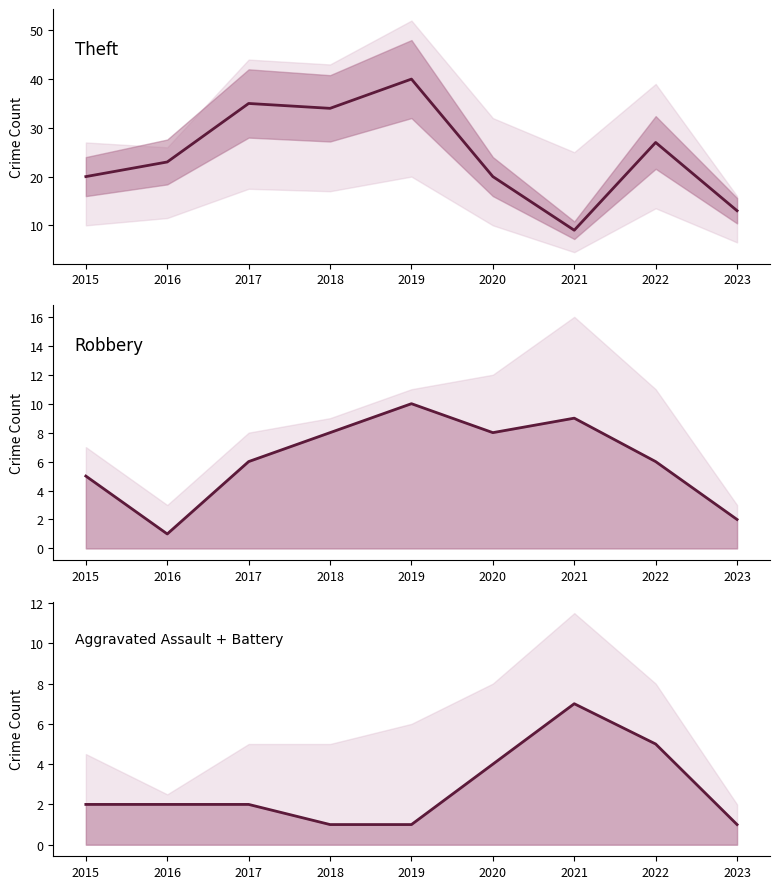

Is this an area chart (filled region under the line)?

No